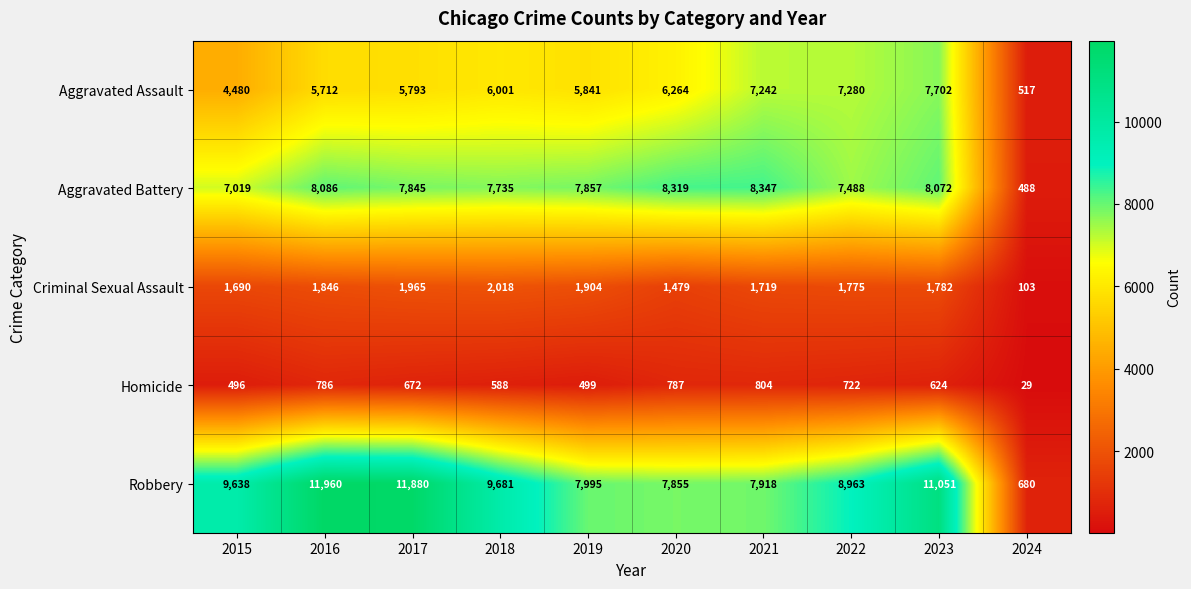

List the labels in order of Robbery value, smallest first.

2024, 2020, 2021, 2019, 2022, 2015, 2018, 2023, 2017, 2016